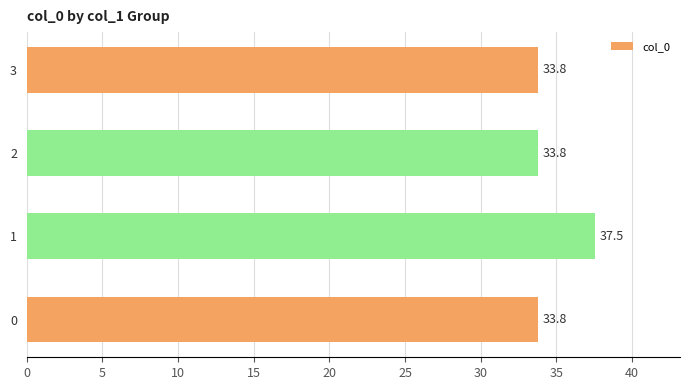

What is the average value?

34.7